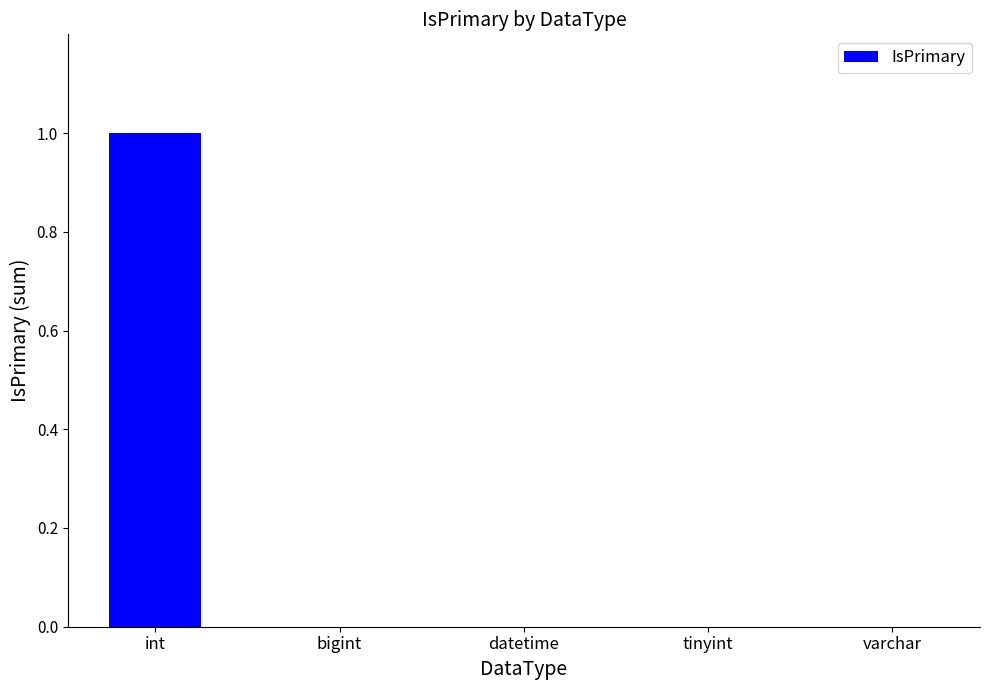

Which label corresponds to the largest value in the chart?

int